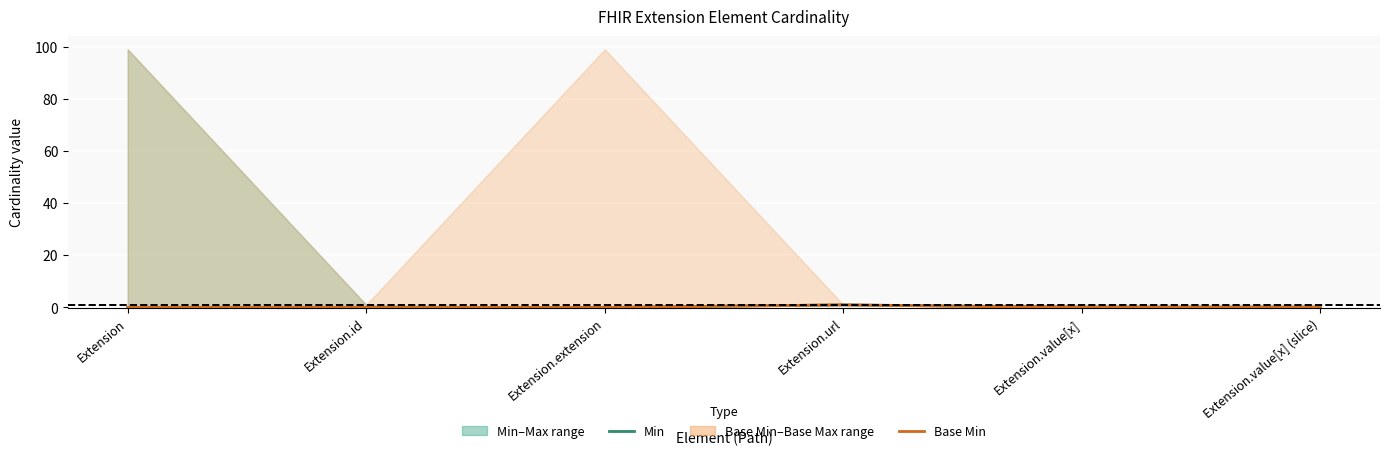

Is it true that Base Min equals 1 at Extension?

False